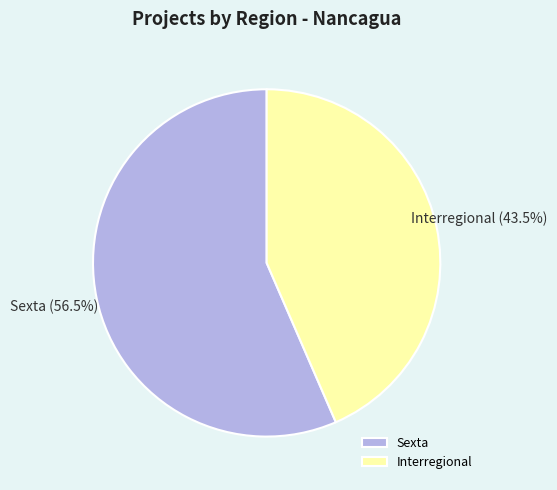

Rank the categories by value from highest to lowest.

Sexta, Interregional